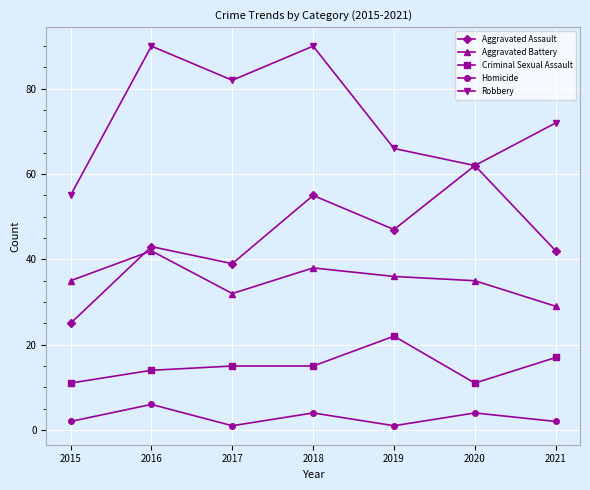

Between 2015 and 2018, which series saw the biggest shift?

Robbery